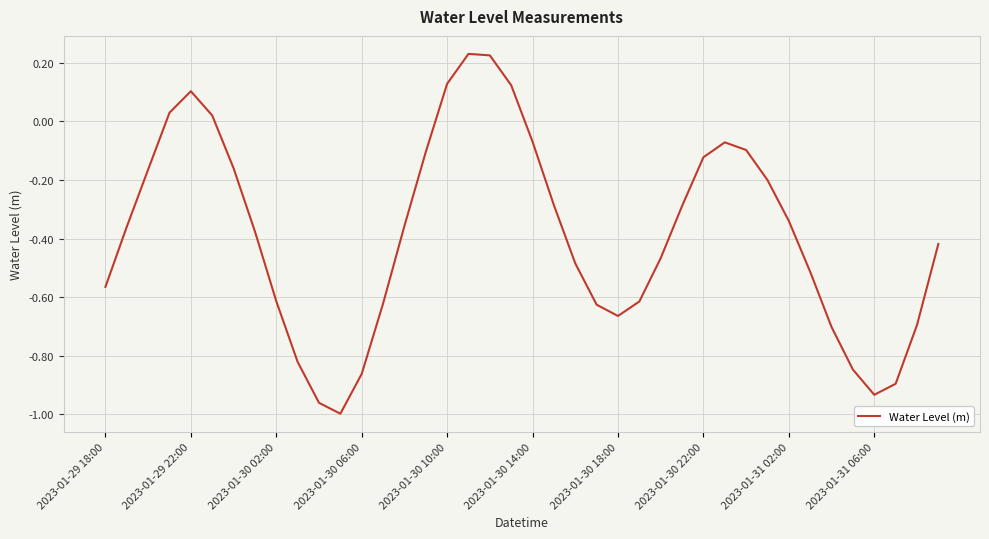

What is the difference between the maximum and minimum values?

1.2